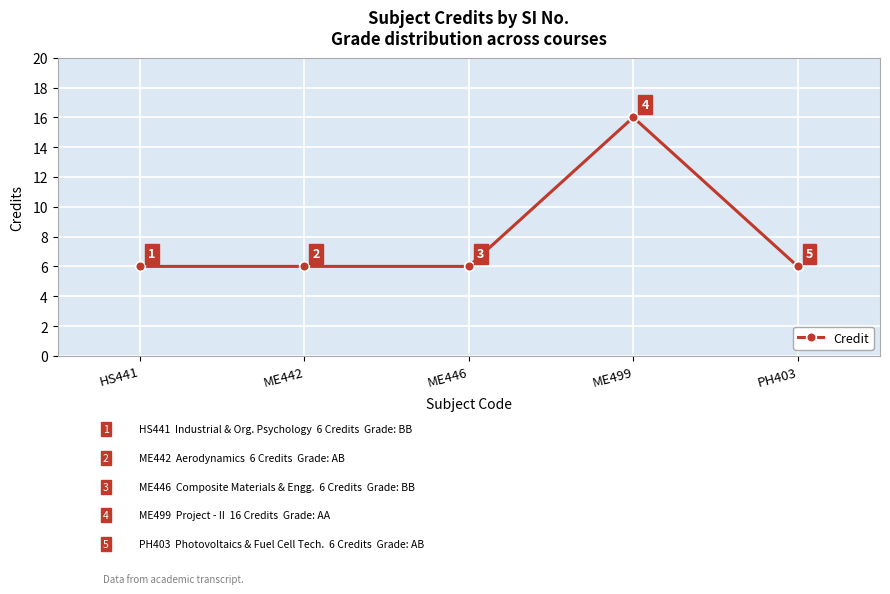

Which has a higher value, ME442 or ME499?

ME499